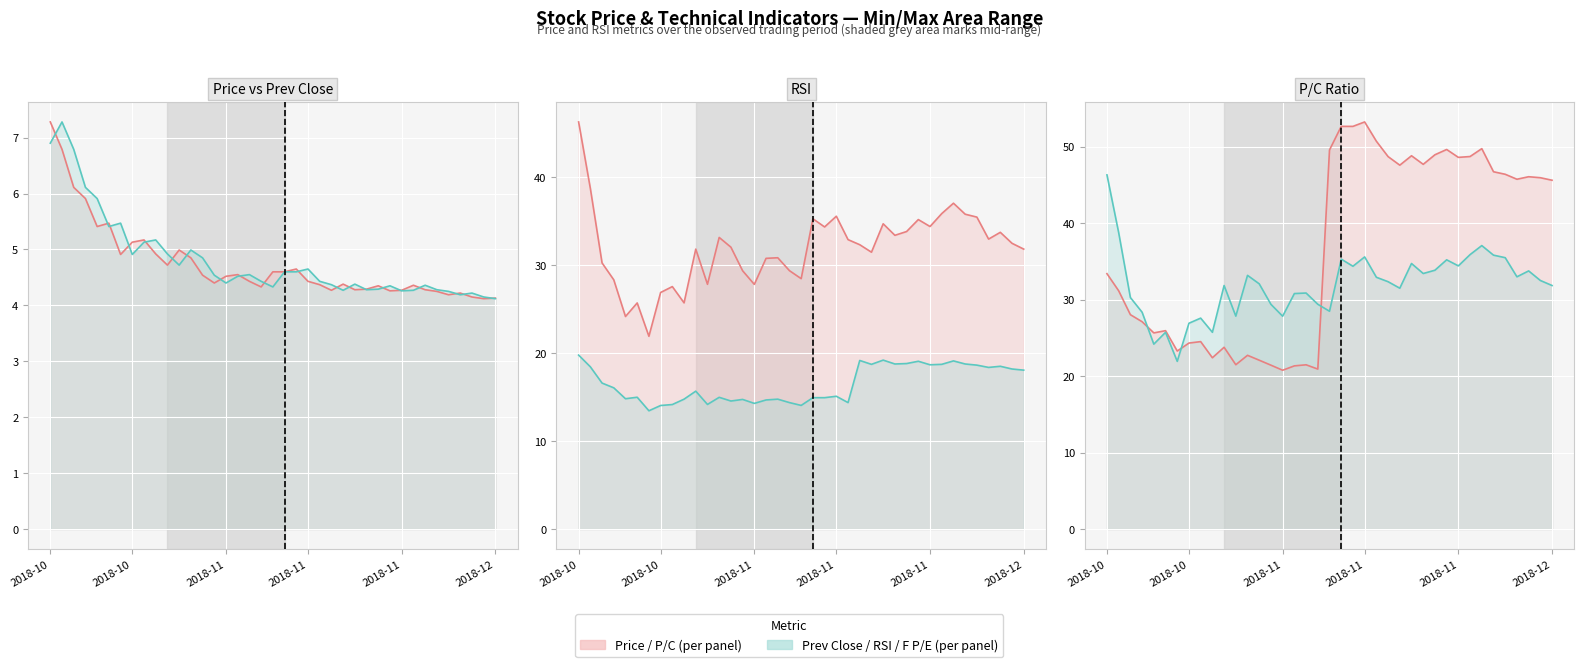

True or false: RSI line and F P/E line intersect in this chart.

False